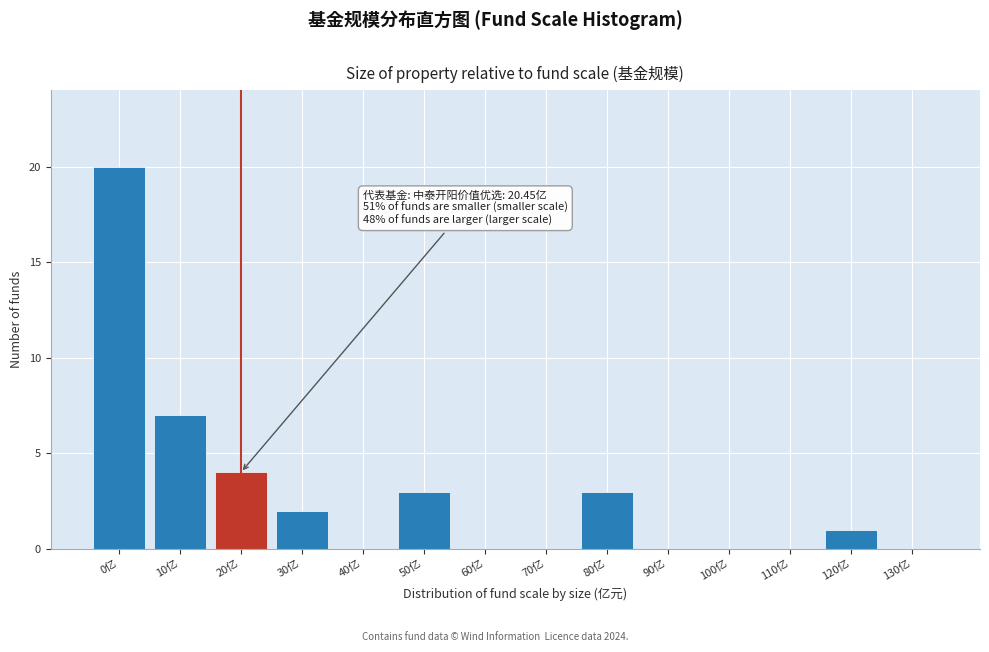

Reading left to right, list all the values displayed in this chart.

0亿=20	10亿=7	20亿=4	30亿=2	40亿=0	50亿=3	60亿=0	70亿=0	80亿=3	90亿=0	100亿=0	110亿=0	120亿=1	130亿=0